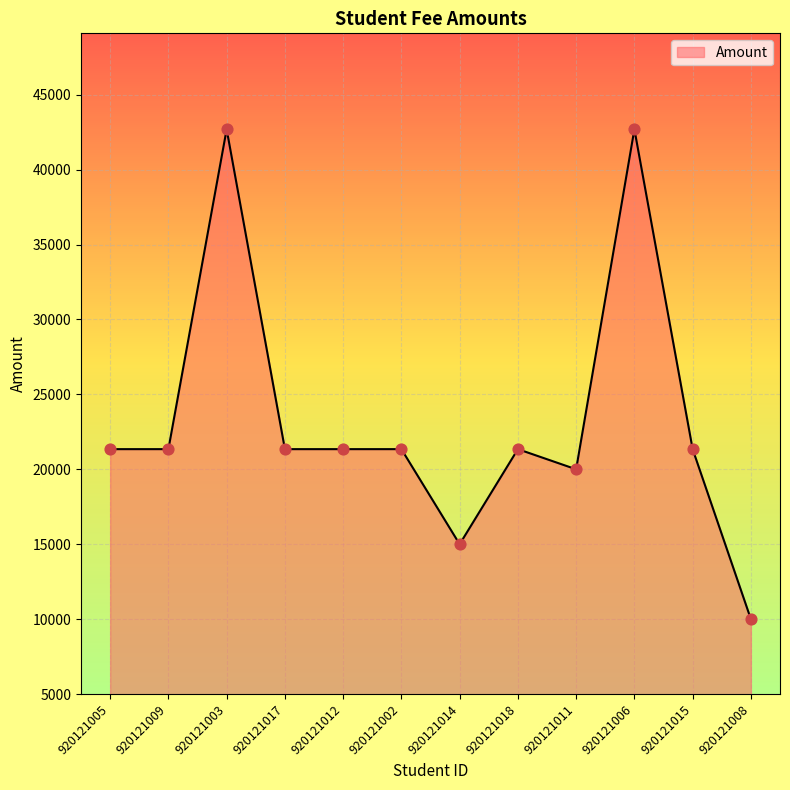

Which has a higher value, 920121018 or 920121011?

920121018